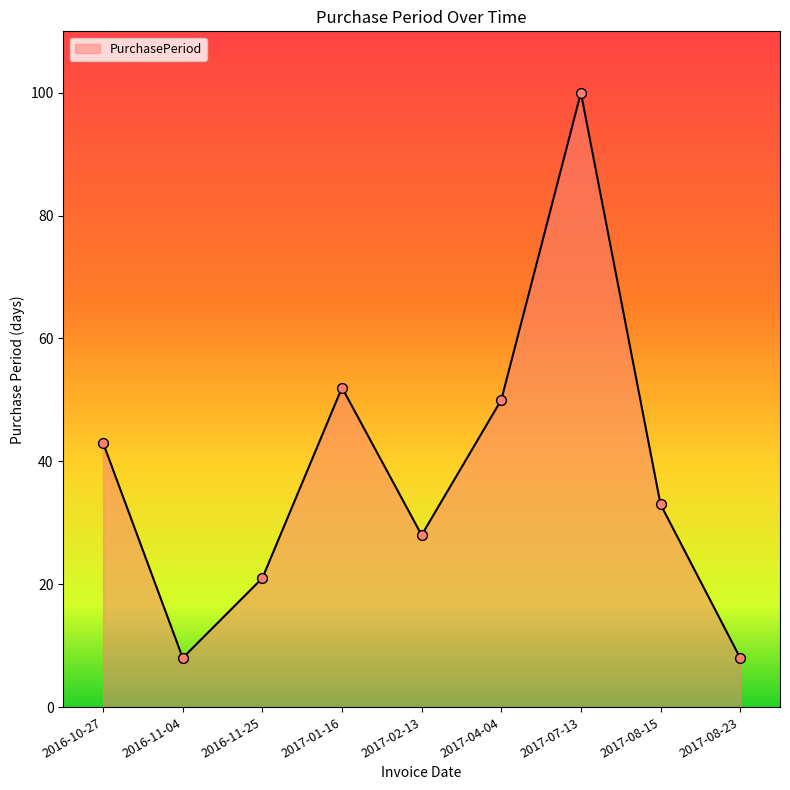

What is the ratio of the value at 2017-02-13 to the value at 2017-07-13?

0.3